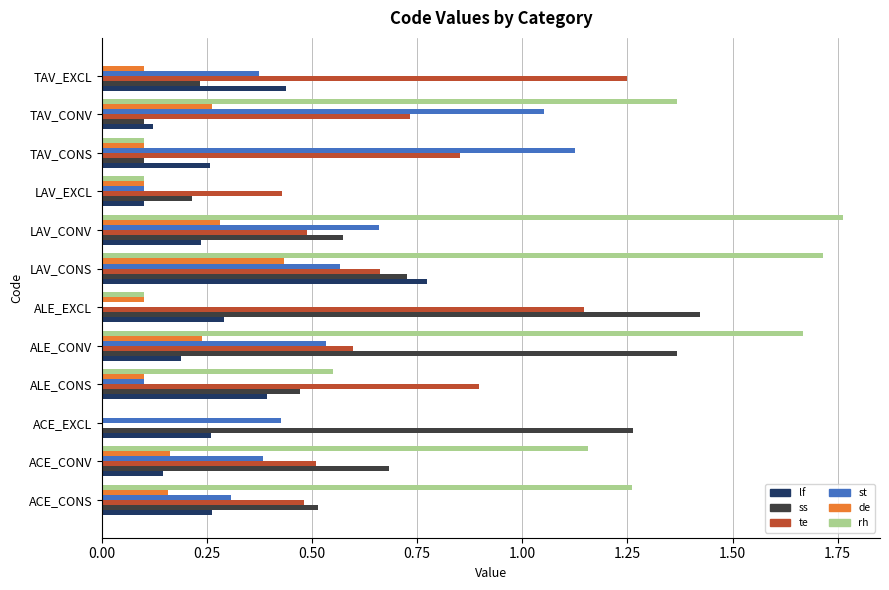

The value of ss at LAV_EXCL is 0.2. True or false?

True